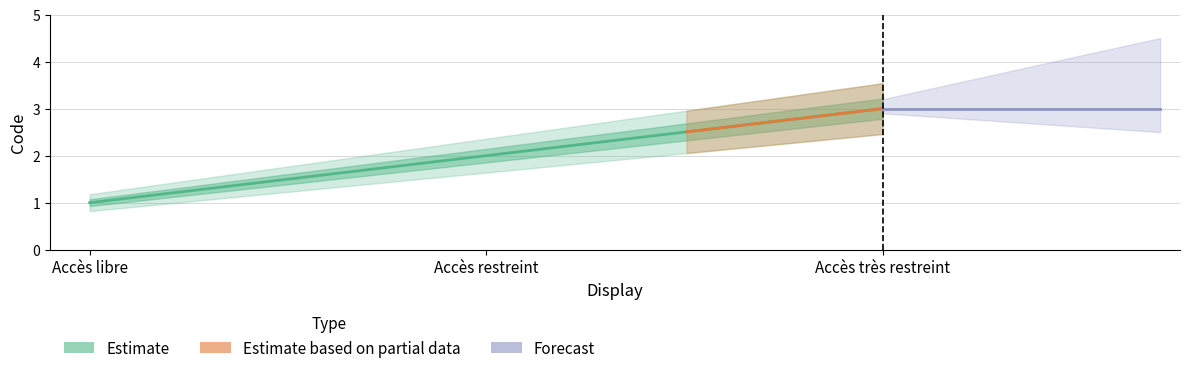

Approximately how many times larger is the value at Accès libre compared to Accès restreint?

0.5